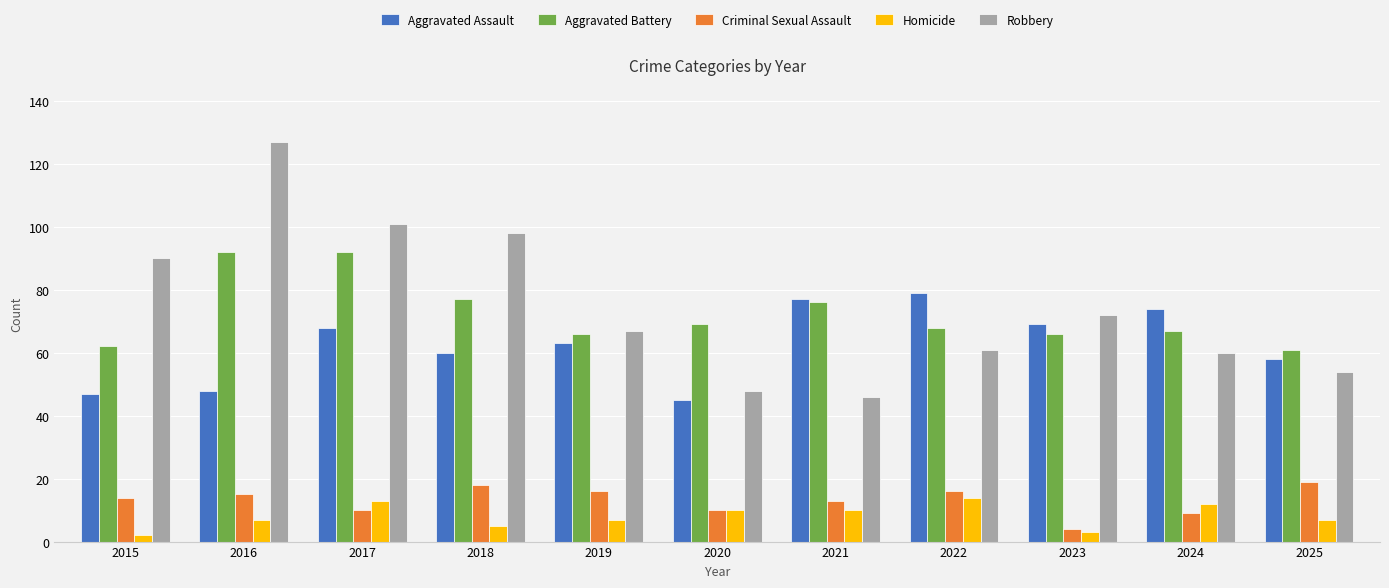

Which series changed the most between 2021 and 2022?

Robbery